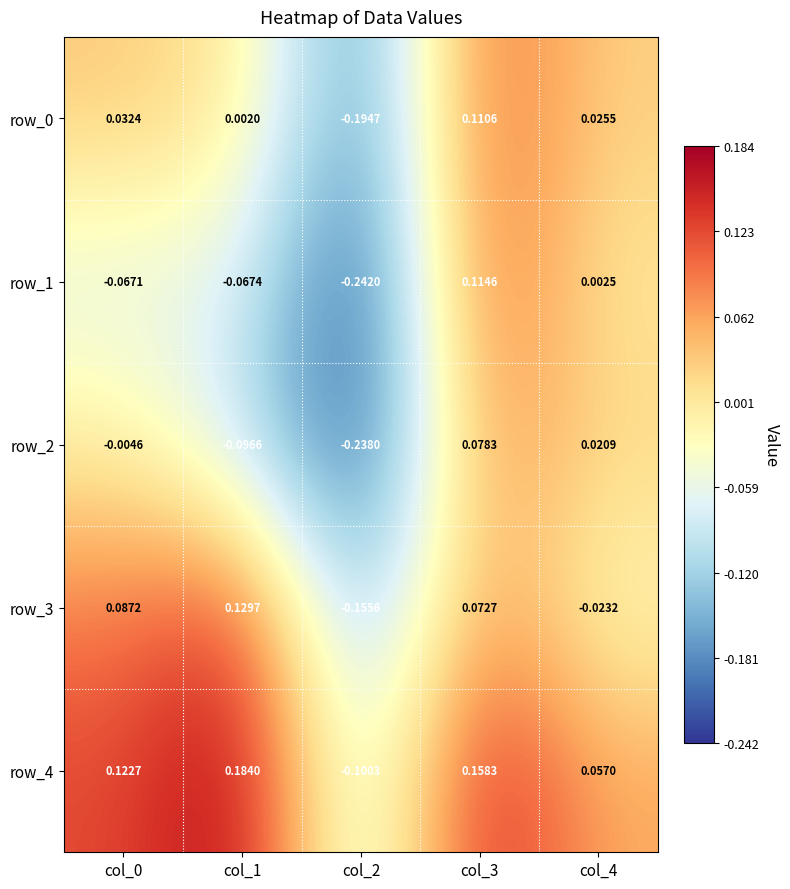

Is the value of row_1 at col_1 greater than the value of row_0 at col_0?

No